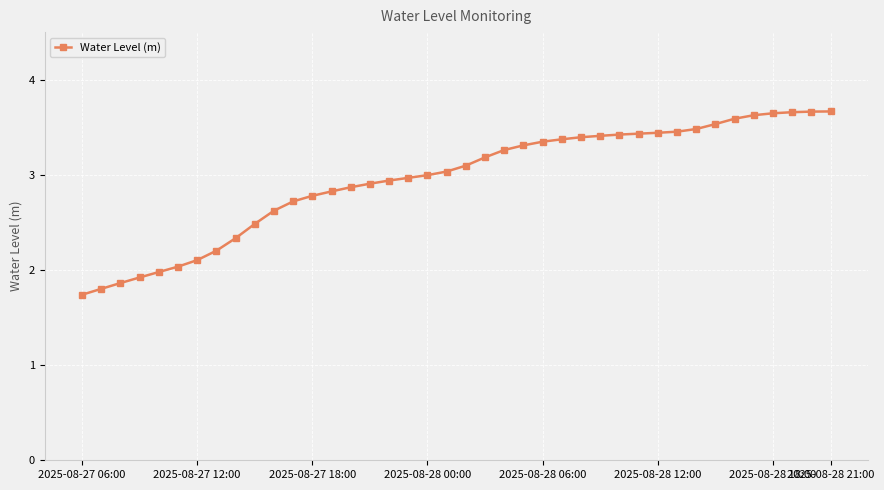

Does the chart display data point markers on the line(s)?

Yes